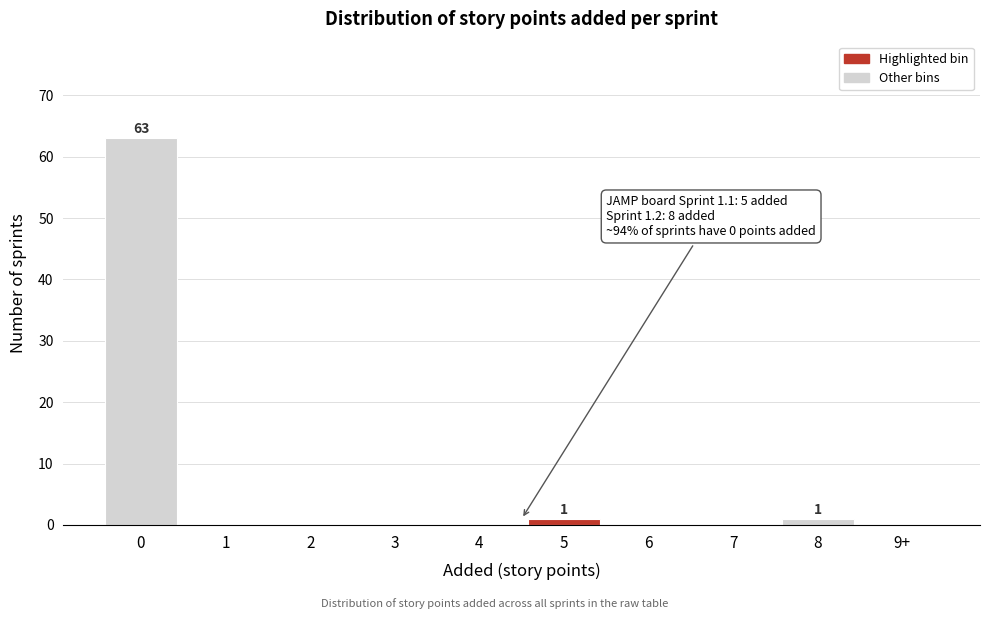

Reading left to right, transcribe all the data shown in this chart.

0=63	1=0	2=0	3=0	4=0	5=1	6=0	7=0	8=1	9+=0